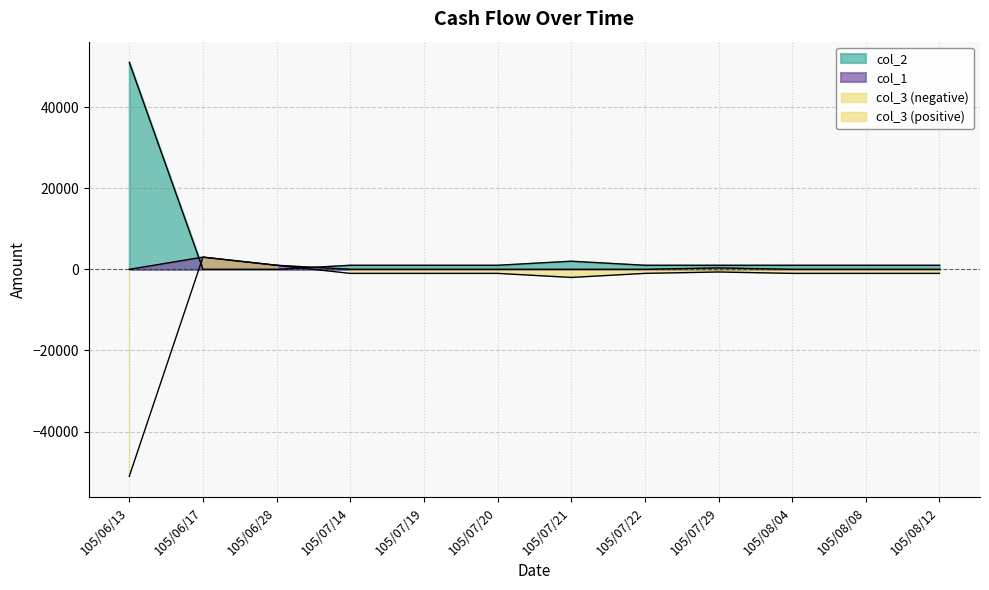

Between 105/06/28 and 105/07/22, which is larger?

105/07/22